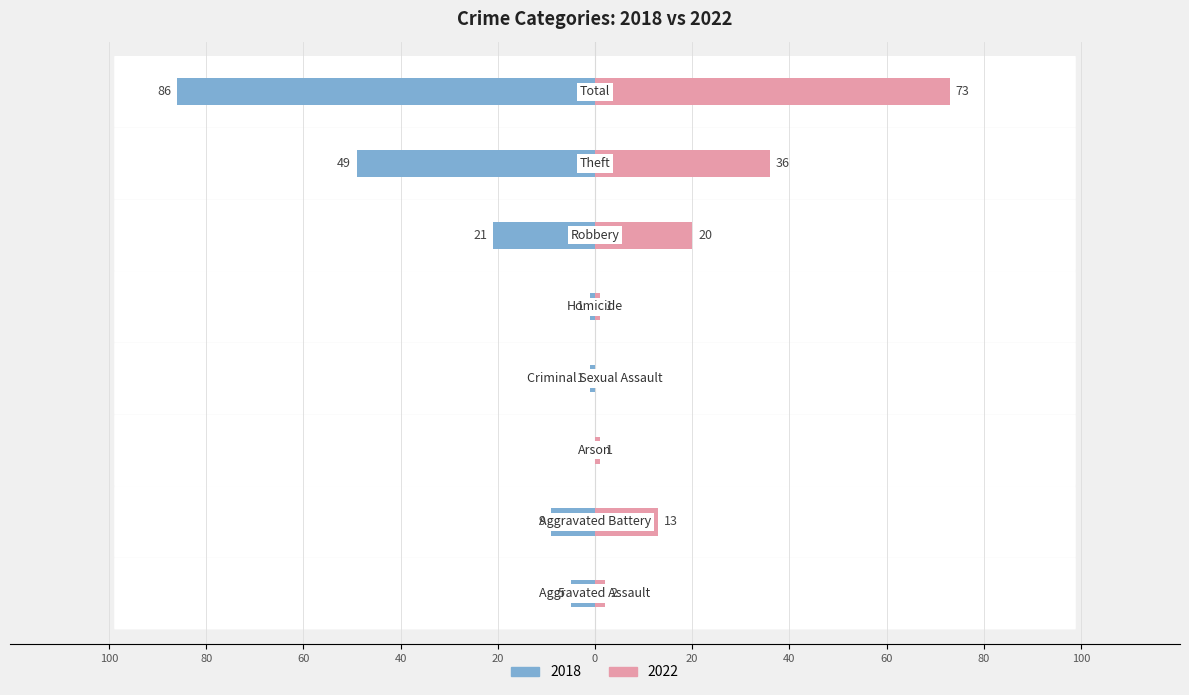

How many groups of bars are there?

8